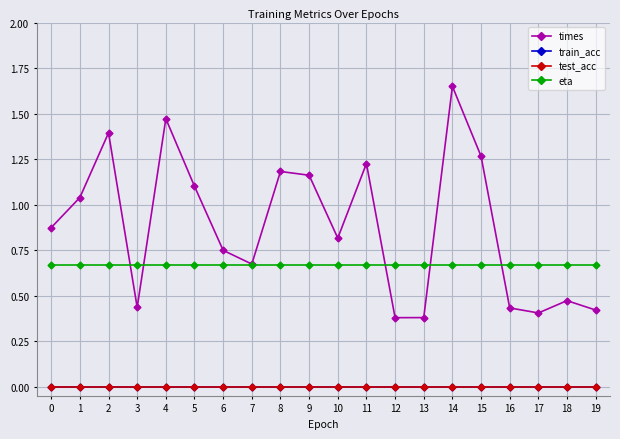

Is this an area chart (filled region under the line)?

No